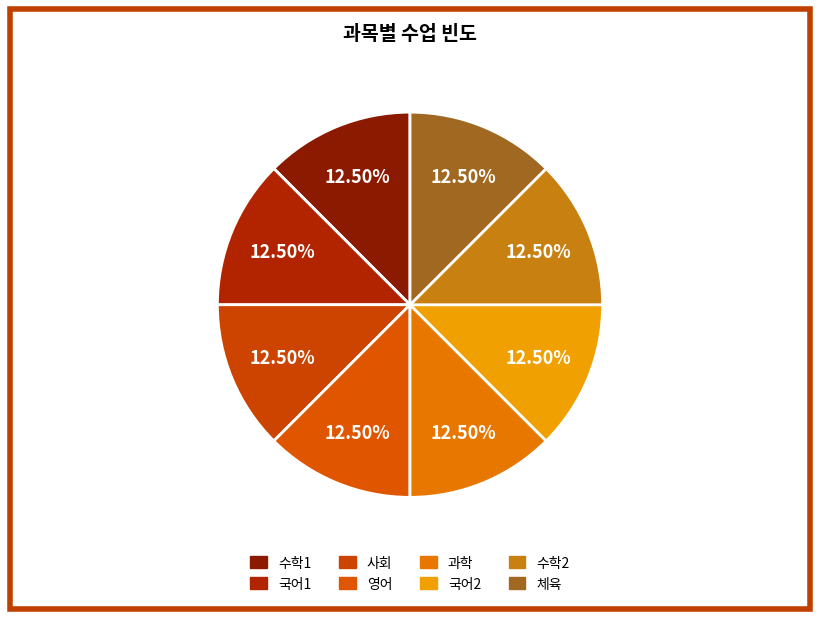

Which slice is the smallest?

수학1